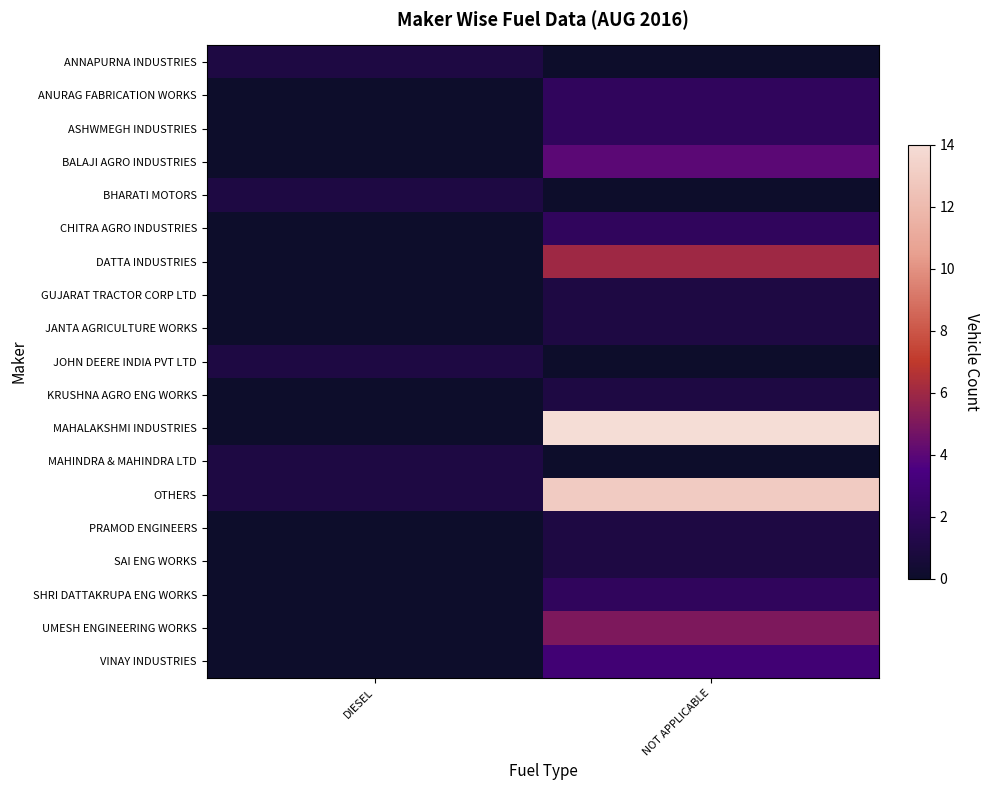

Rank the series by their maximum value, from lowest to highest.

ANNAPURNA INDUSTRIES, BHARATI MOTORS, GUJARAT TRACTOR CORP LTD, JANTA AGRICULTURE WORKS, JOHN DEERE INDIA PVT LTD, KRUSHNA AGRO ENG WORKS, MAHINDRA & MAHINDRA LTD, PRAMOD ENGINEERS, SAI ENG WORKS, ANURAG FABRICATION WORKS, ASHWMEGH INDUSTRIES, CHITRA AGRO INDUSTRIES, SHRI DATTAKRUPA ENG WORKS, VINAY INDUSTRIES, BALAJI AGRO INDUSTRIES, UMESH ENGINEERING WORKS, DATTA INDUSTRIES, OTHERS, MAHALAKSHMI INDUSTRIES